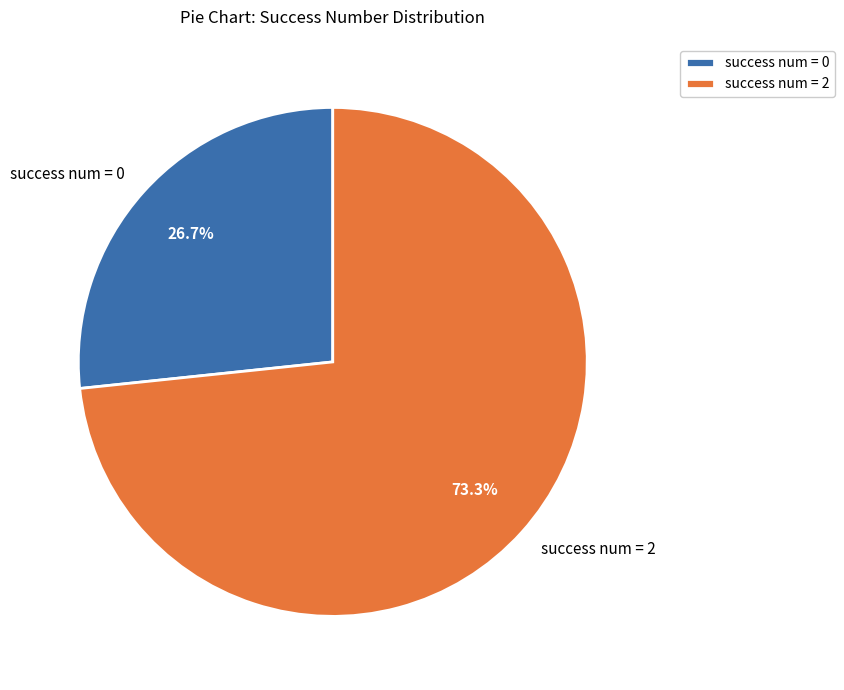

What is the ratio of the value at success num = 0 to the value at success num = 2?

0.4